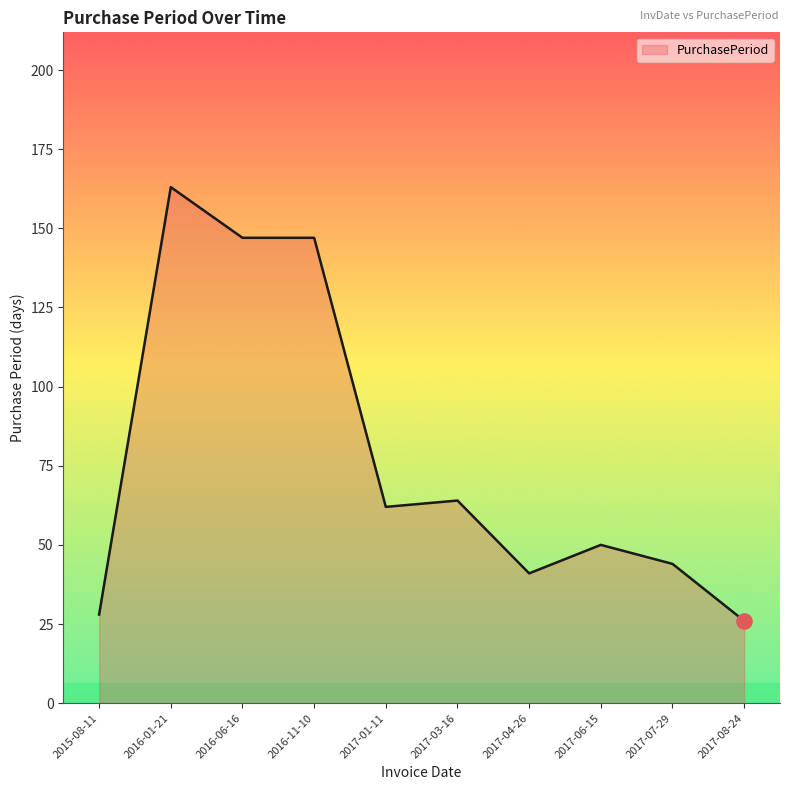

What is the change in value from 2017-06-15 to 2017-07-29?

-6